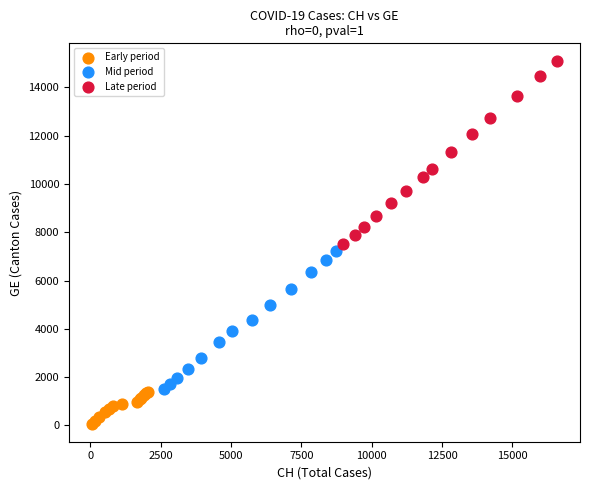

Which series reaches the maximum Y coordinate?

Late period